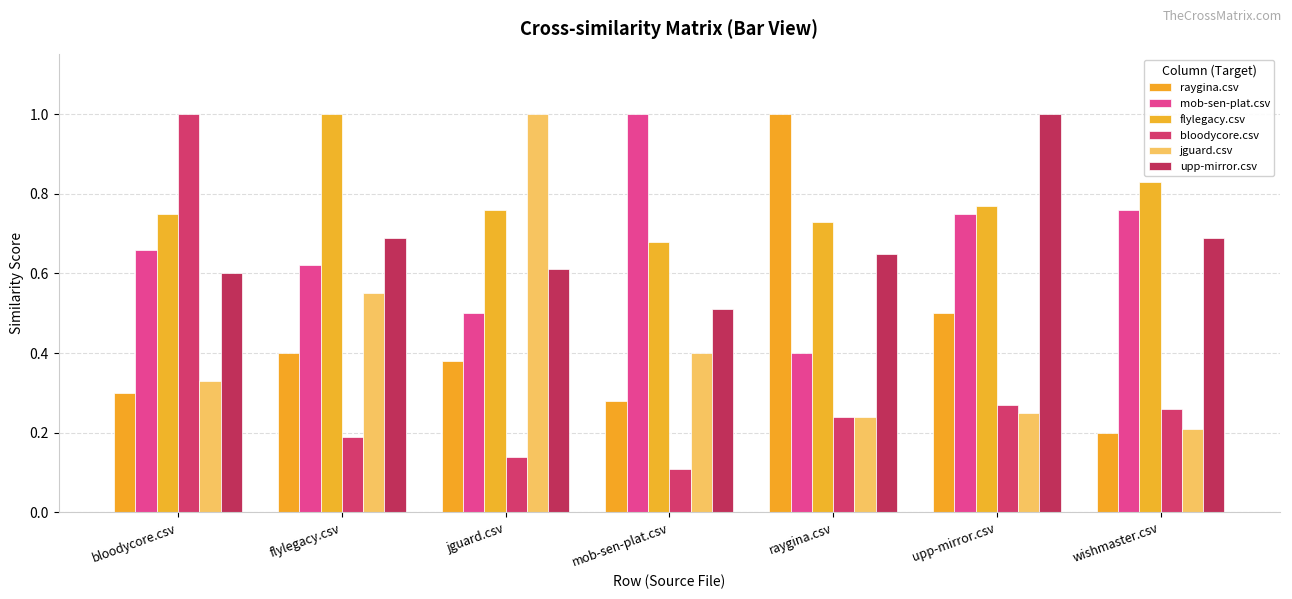

What is the lowest value of the bloodycore.csv series?

0.1